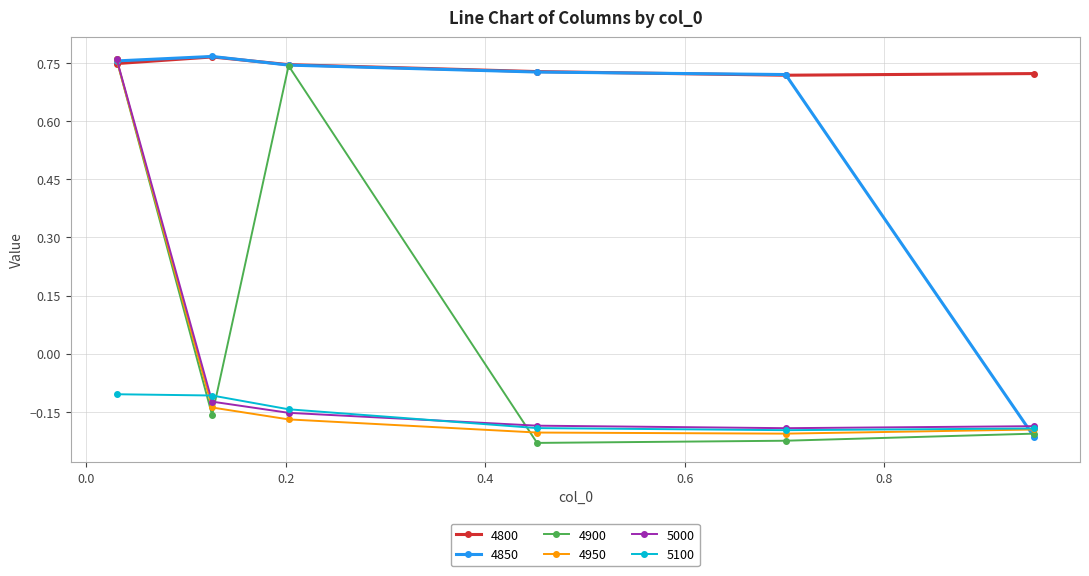

True or false: 5100 has more than 2 points higher than both neighbors.

False